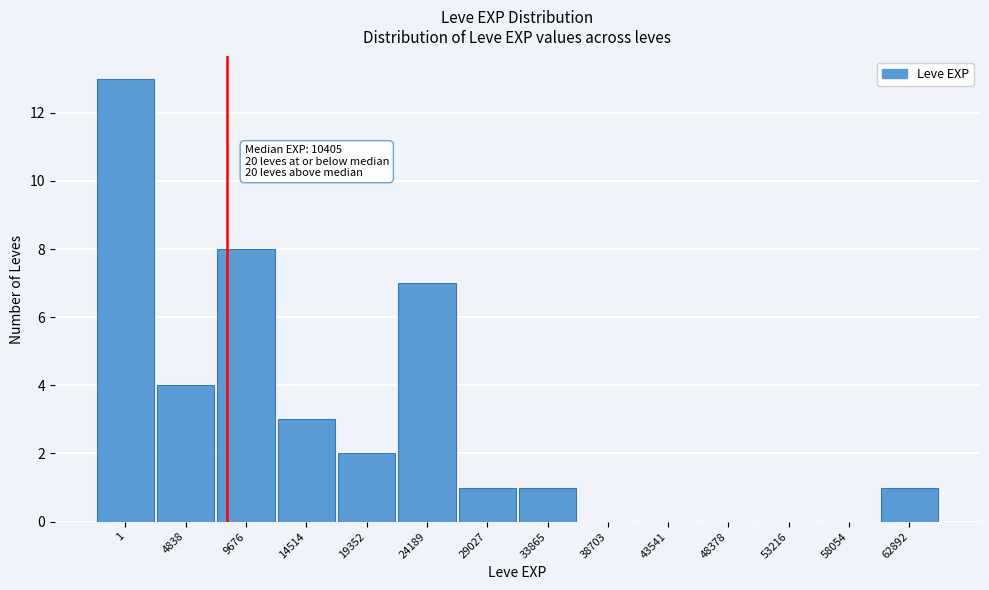

Reading left to right, transcribe all the data shown in this chart.

1=13	4838=4	9676=8	14514=3	19352=2	24189=7	29027=1	33865=1	38703=0	43541=0	48378=0	53216=0	58054=0	62892=1